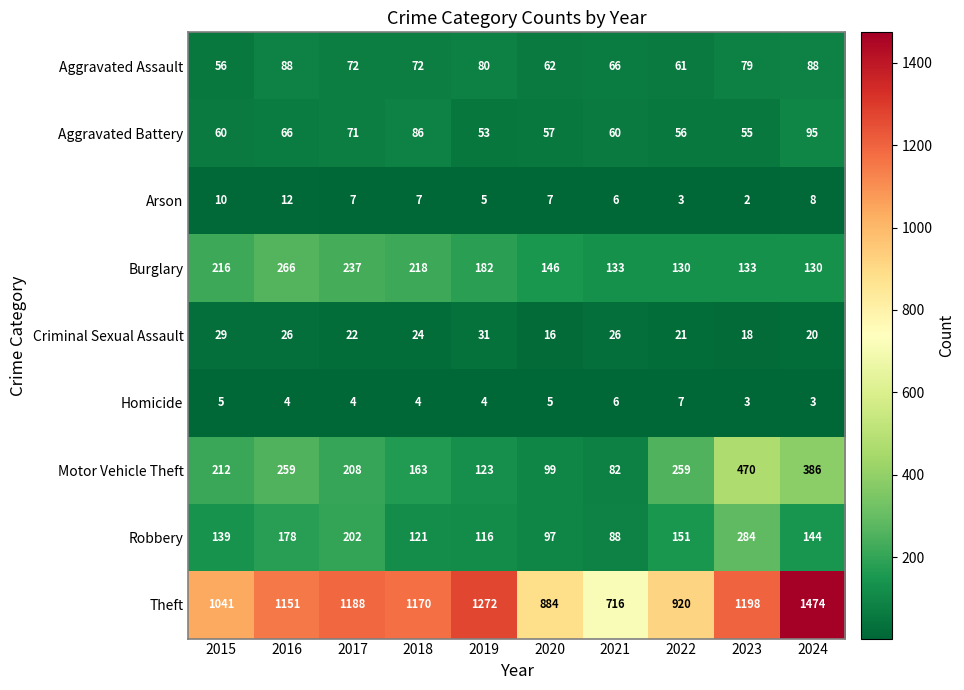

Which series has the widest spread of values?

Theft